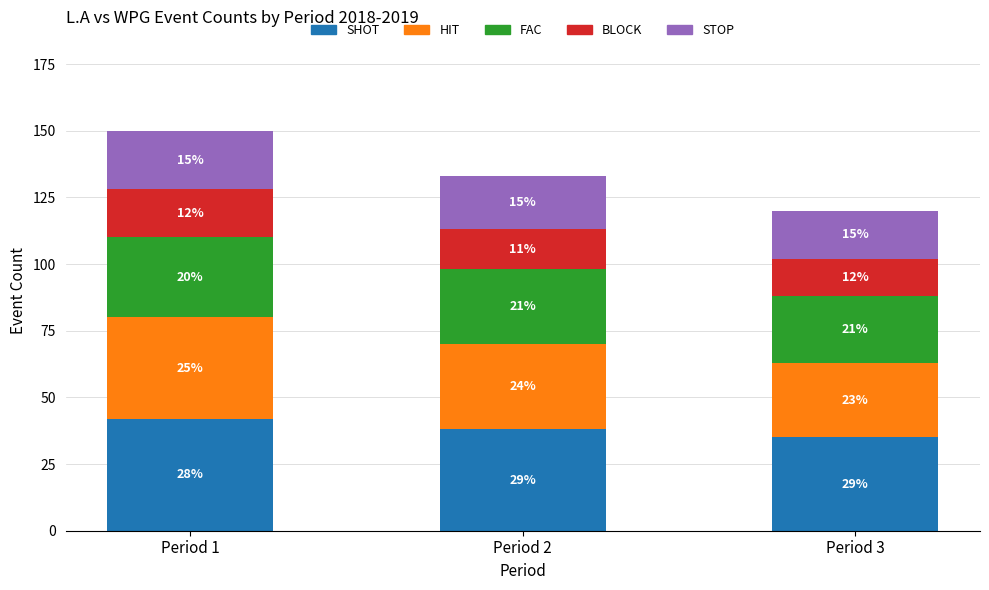

What are all the series names shown in the legend?

SHOT, HIT, FAC, BLOCK, STOP